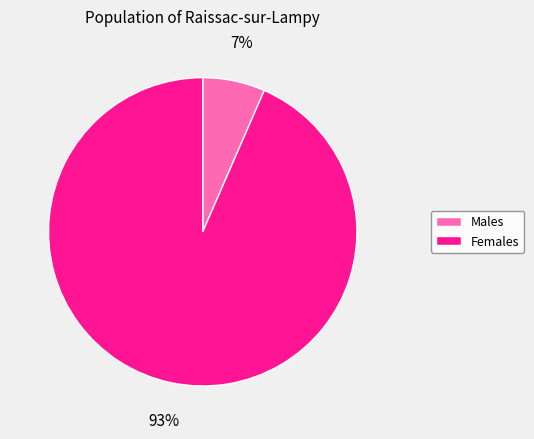

Is there a majority slice in this chart?

Yes